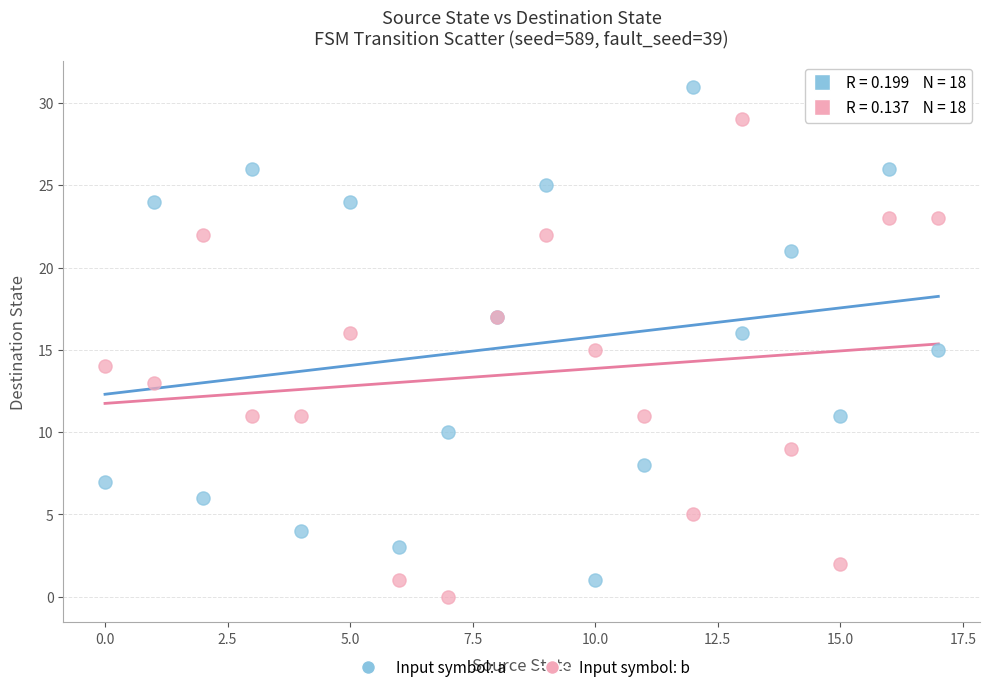

What are all the series names shown in the legend?

Input symbol: a, Input symbol: b